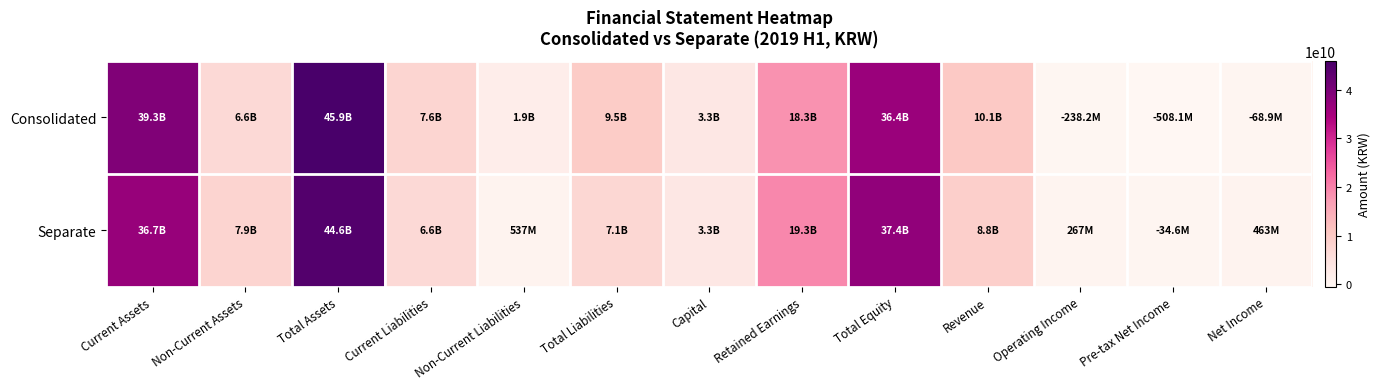

Reading left to right, extract all data points from this chart.

Consolidated: Current Assets=39346520374	Non-Current Assets=6564729023	Total Assets=45911249397	Current Liabilities=7624557019	Non-Current Liabilities=1919258657	Total Liabilities=9543815676	Capital=3332527500	Retained Earnings=18319627803	Total Equity=36367433721	Revenue=10105384580	Operating Income=-238165597	Pre-tax Net Income=-508078968	Net Income=-68933825
Separate: Current Assets=36688208884	Non-Current Assets=7876892814	Total Assets=44565101698	Current Liabilities=6580034993	Non-Current Liabilities=536544341	Total Liabilities=7116579334	Capital=3332527500	Retained Earnings=19262866453	Total Equity=37448522364	Revenue=8802024998	Operating Income=266894324	Pre-tax Net Income=-34562466	Net Income=463000058